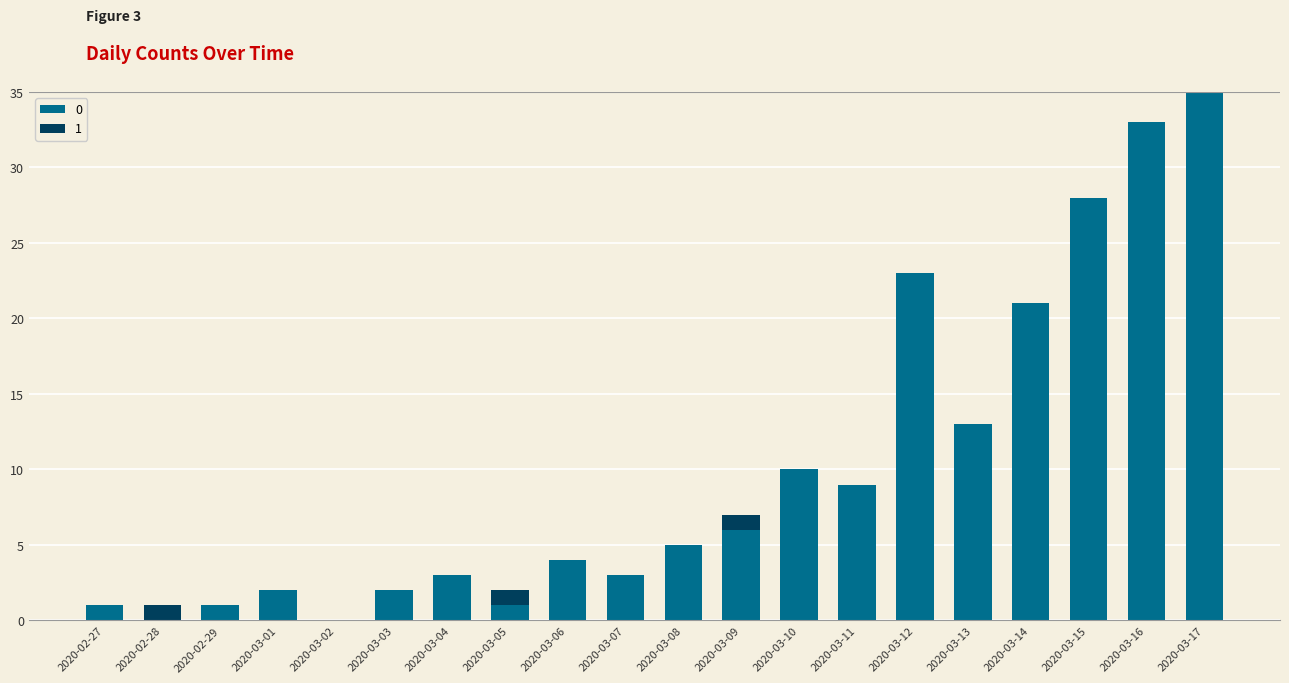

The value of 0 at 2020-02-28 is 0. True or false?

True